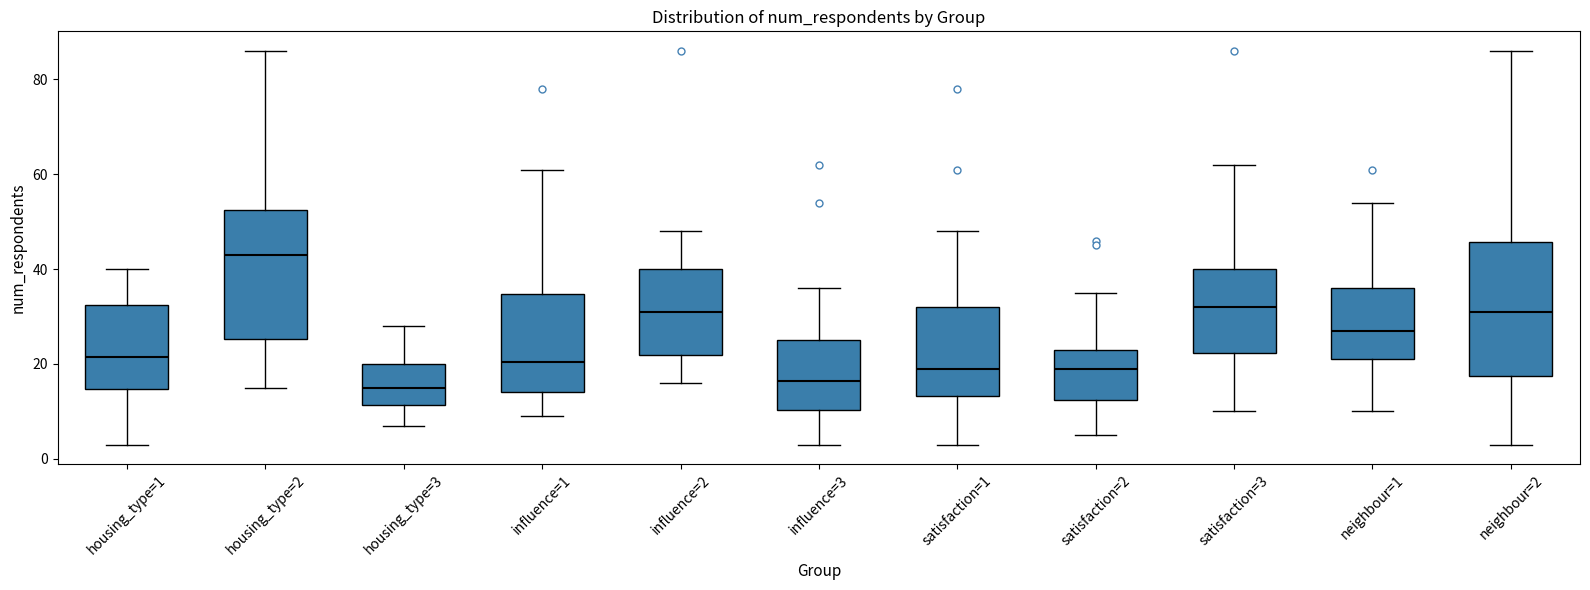

Reading left to right, transcribe this box plot: for each box, give where its median line is, the range the box spans, and where its two whiskers end, as read against the y-axis. The values are not printed on the chart, so give them approximately, as read against the axis.

housing_type=1: median 22, box 14 to 32, whiskers 4 to 40
housing_type=2: median 44, box 26 to 52, whiskers 16 to 86
housing_type=3: median 16, box 12 to 20, whiskers 8 to 28
influence=1: median 20, box 14 to 34, whiskers 10 to 62
influence=2: median 32, box 22 to 40, whiskers 16 to 48
influence=3: median 16, box 10 to 26, whiskers 4 to 36
satisfaction=1: median 20, box 14 to 32, whiskers 4 to 48
satisfaction=2: median 20, box 12 to 24, whiskers 6 to 36
satisfaction=3: median 32, box 22 to 40, whiskers 10 to 62
neighbour=1: median 28, box 22 to 36, whiskers 10 to 54
neighbour=2: median 32, box 18 to 46, whiskers 4 to 86